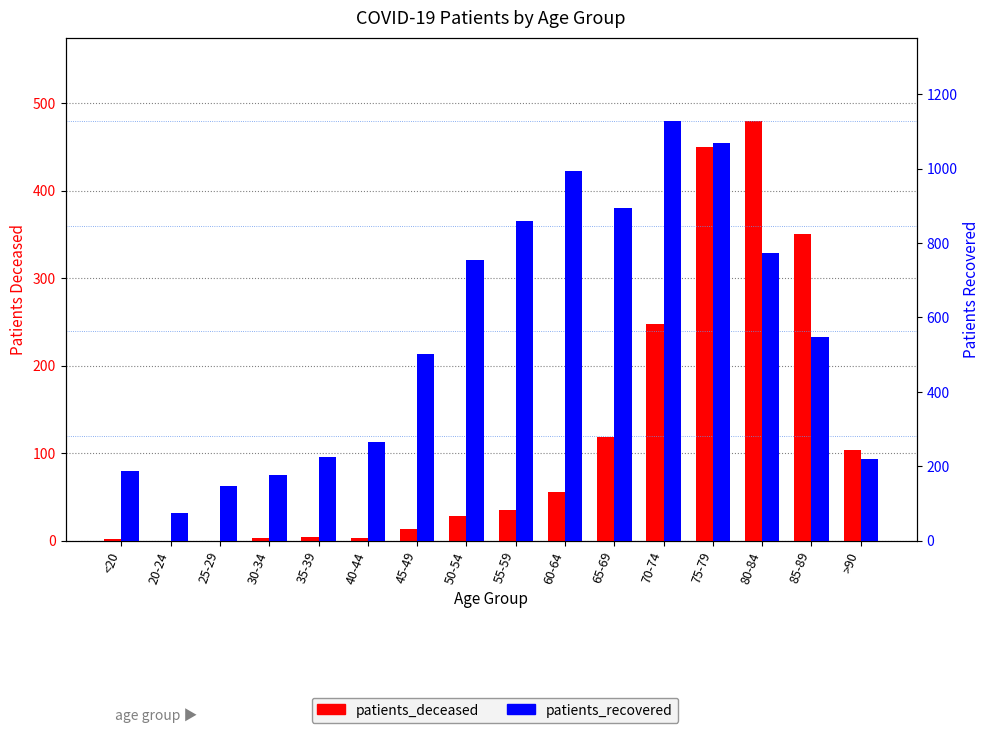

True or false: patients_recovered has a value of 148 at 25-29.

True